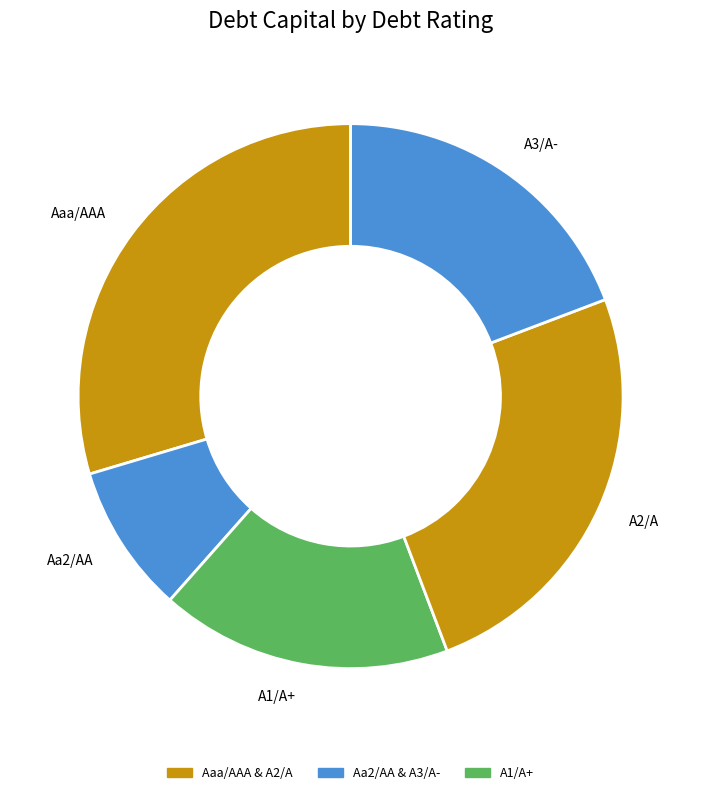

True or false: A1/A+ accounts for 2% of the total.

False